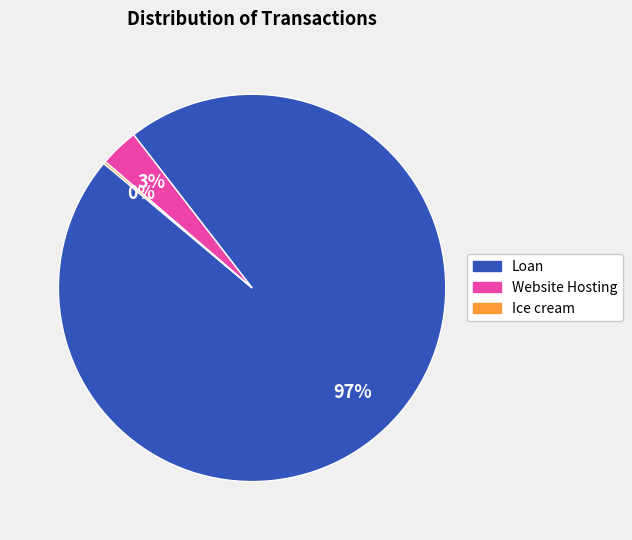

To the nearest percent, what is the average slice percentage?

33%